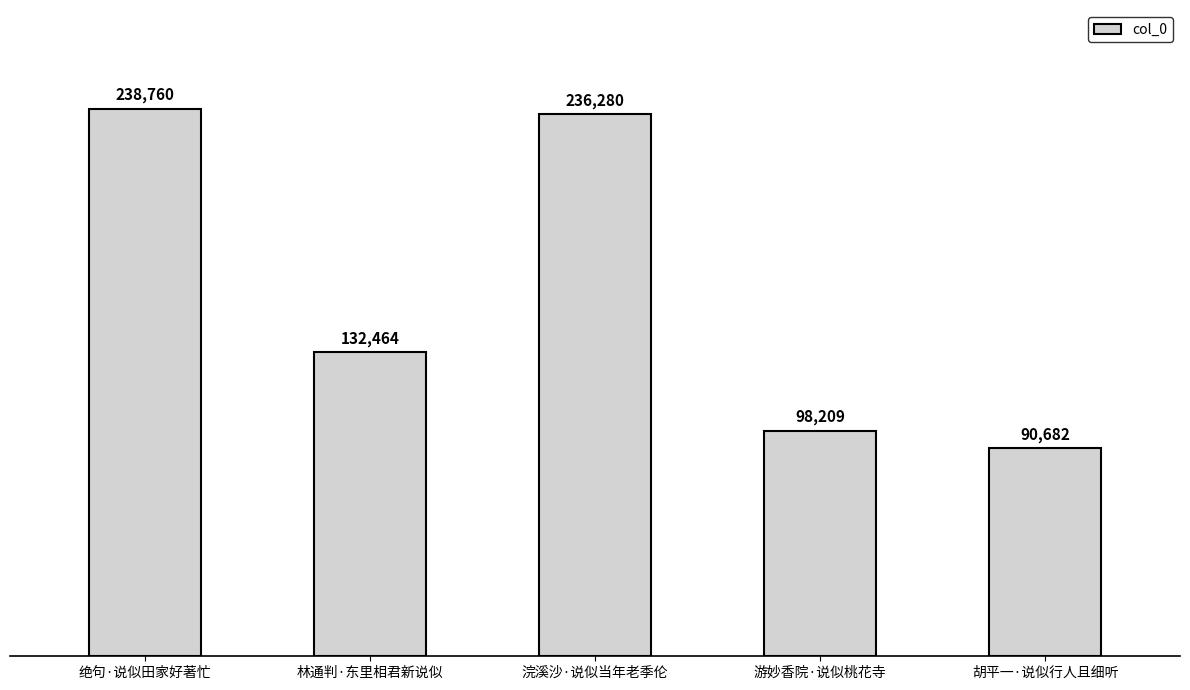

Between 游妙香院·说似桃花寺 and 绝句·说似田家好著忙, which is larger?

绝句·说似田家好著忙